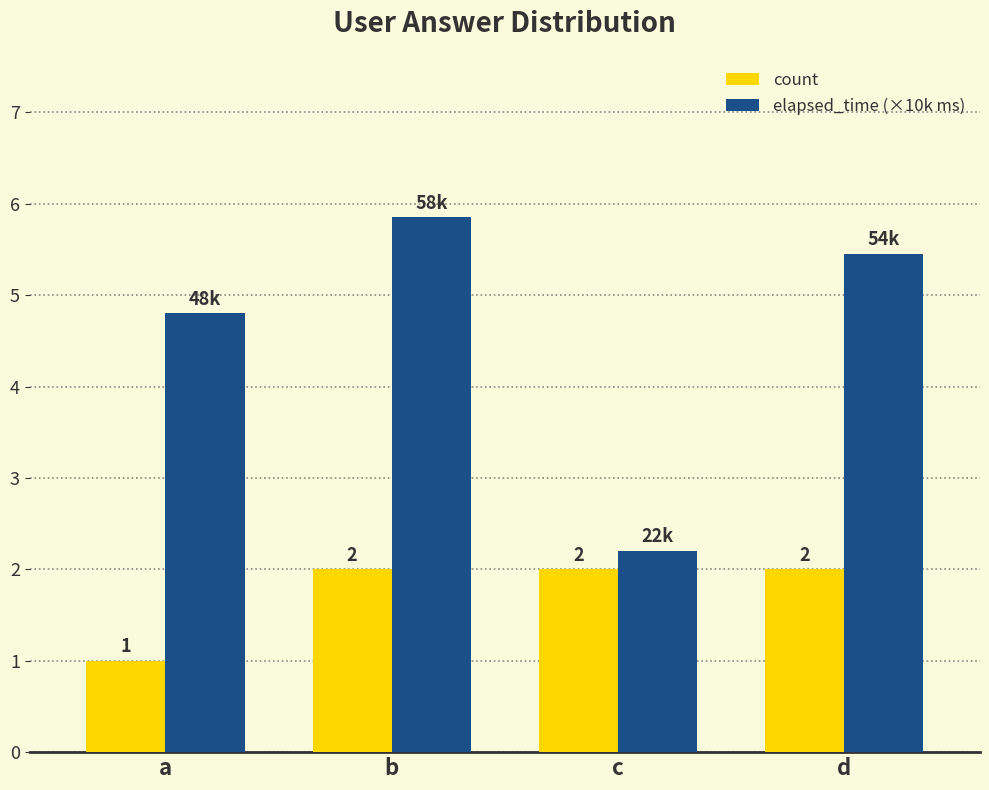

What is the sum of the elapsed_time (×10k ms) values at a and c?

7.0